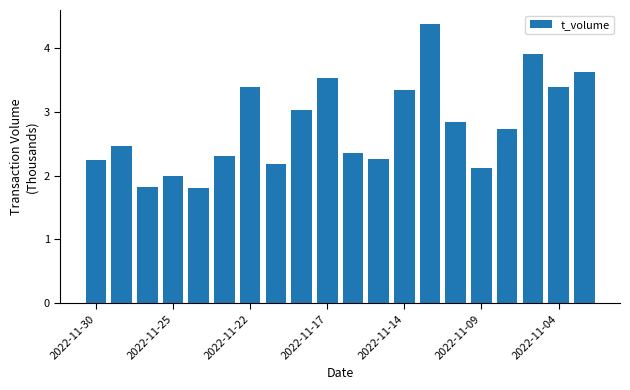

What is the minimum value shown in the chart?

1.8